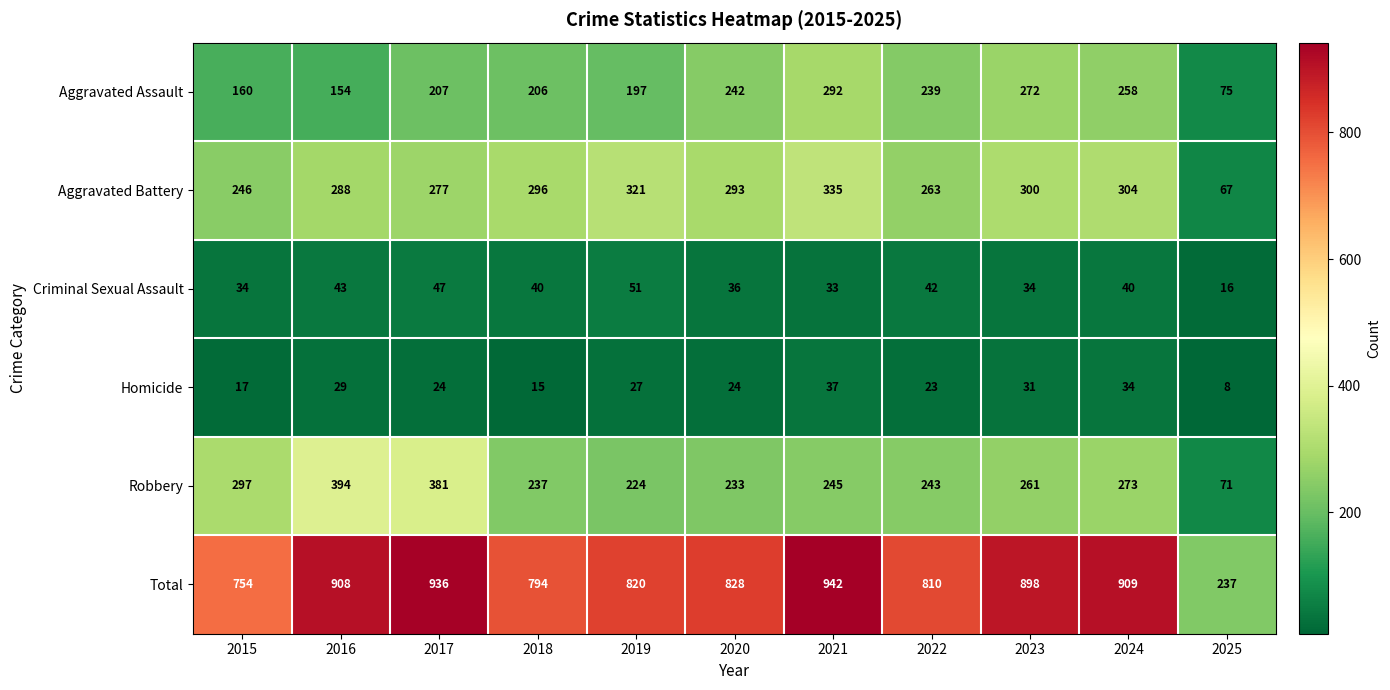

The value of Aggravated Assault at 2019 is 197. True or false?

True